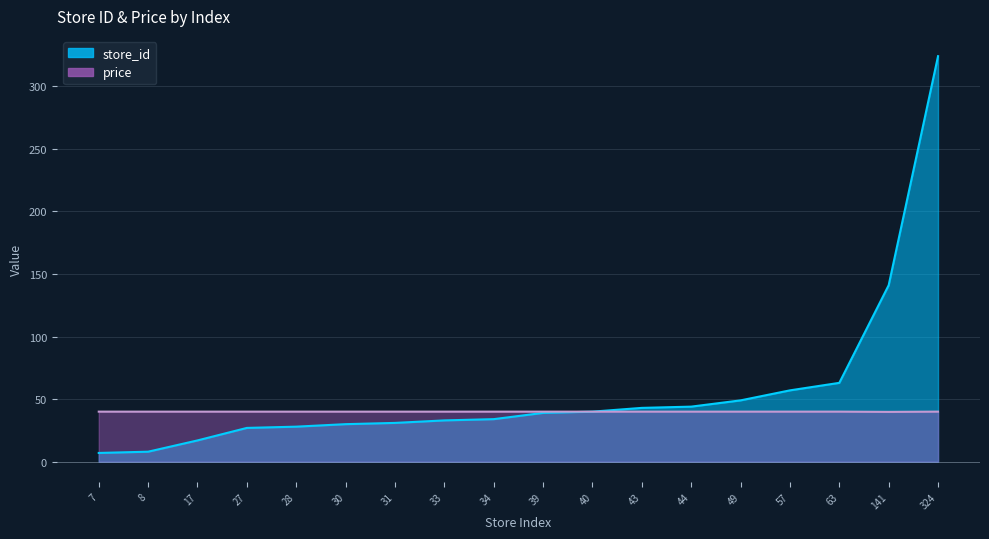

What is the maximum value shown in the chart?

324.0